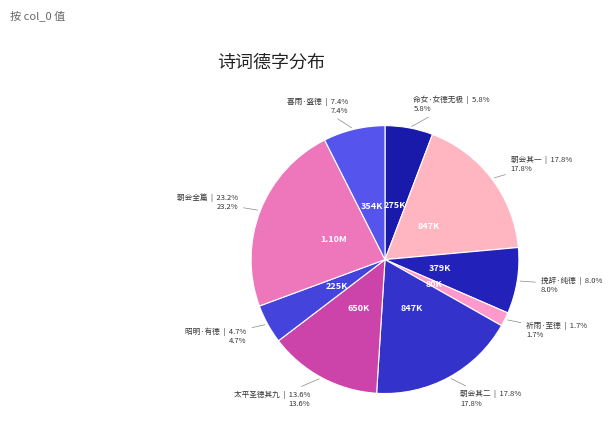

Count the number of slices in the pie.

9